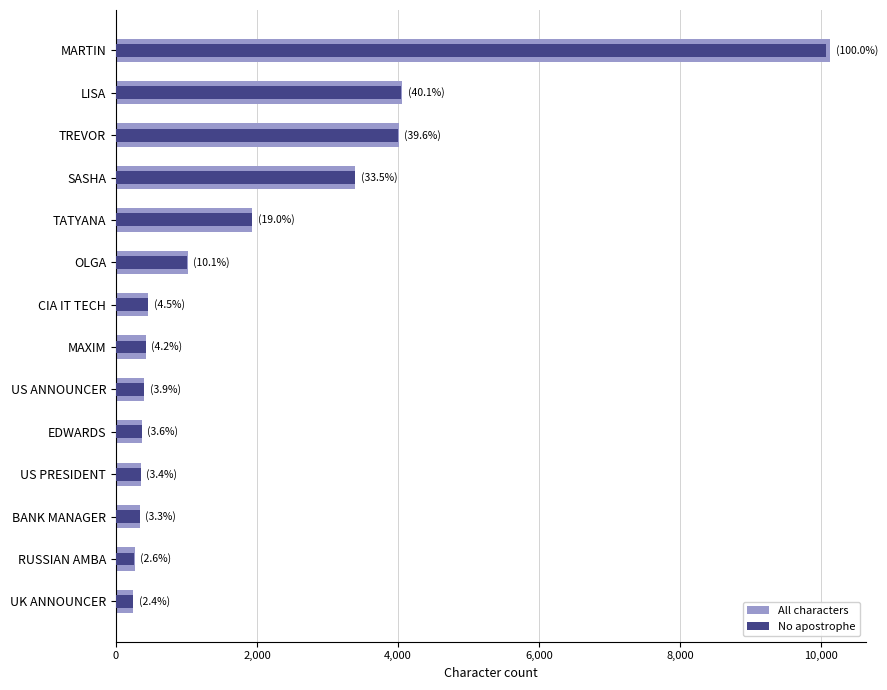

Count the number of categories in the chart.

14